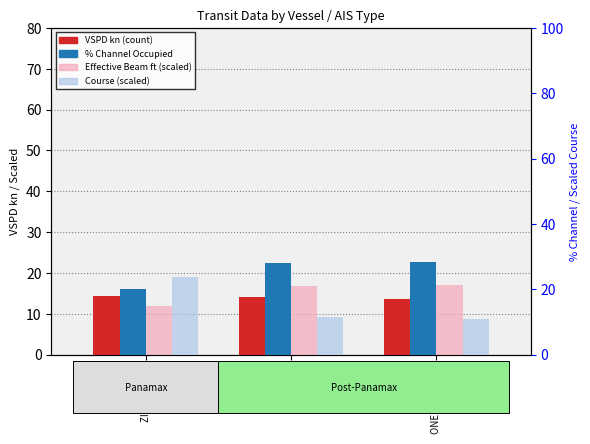

At which category is the sum across all series the highest?

ATHENIAN